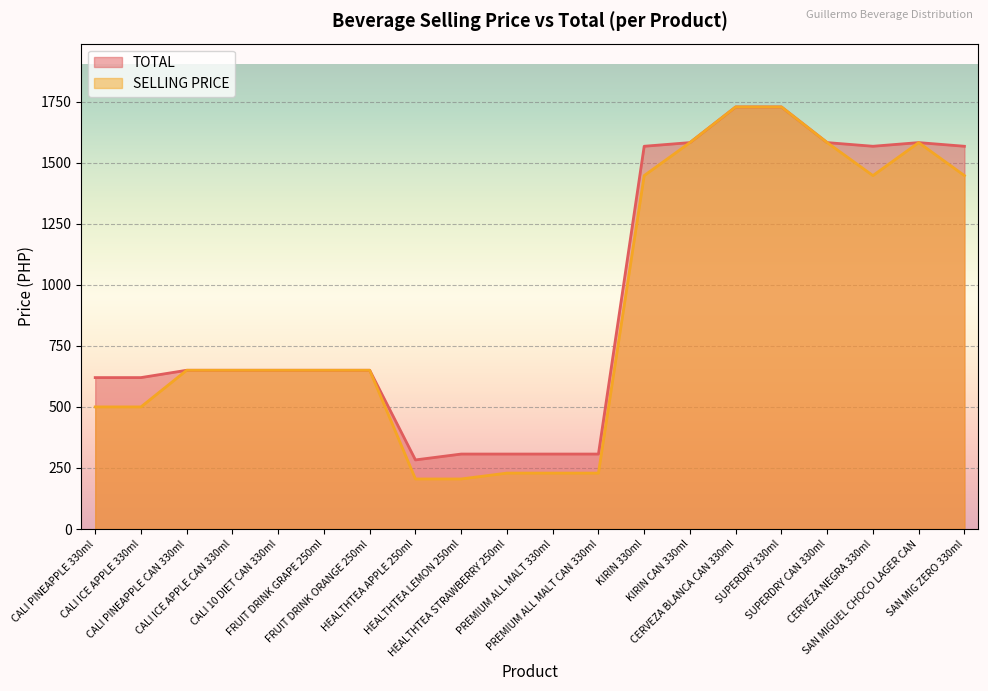

What is the difference between the second highest and second lowest values in the TOTAL series?

1421